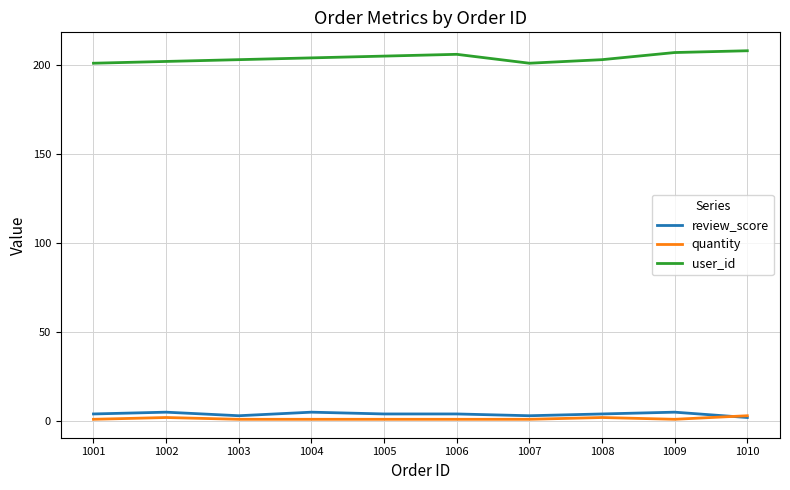

Which series has the largest total across all categories?

user_id